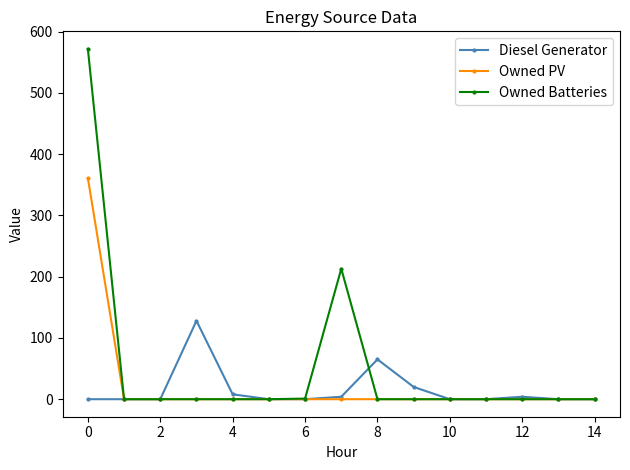

True or false: Owned Batteries has more than 0 points higher than both neighbors.

True